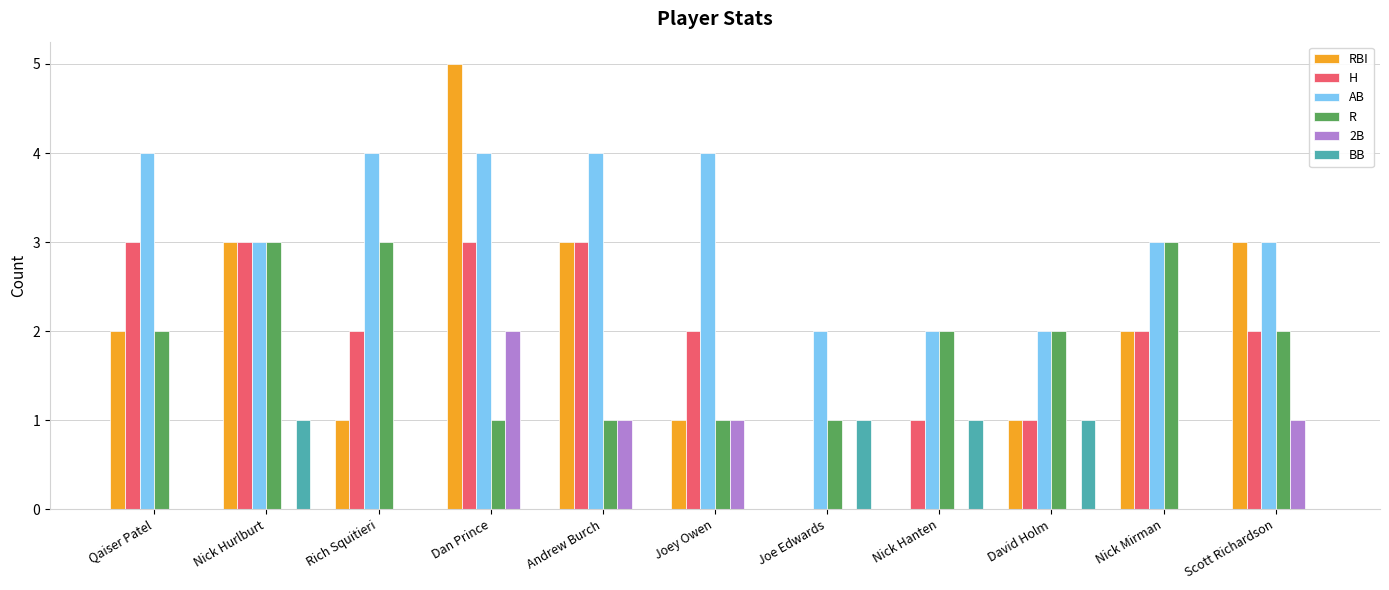

What is the sum of the RBI values at Qaiser Patel and Andrew Burch?

5